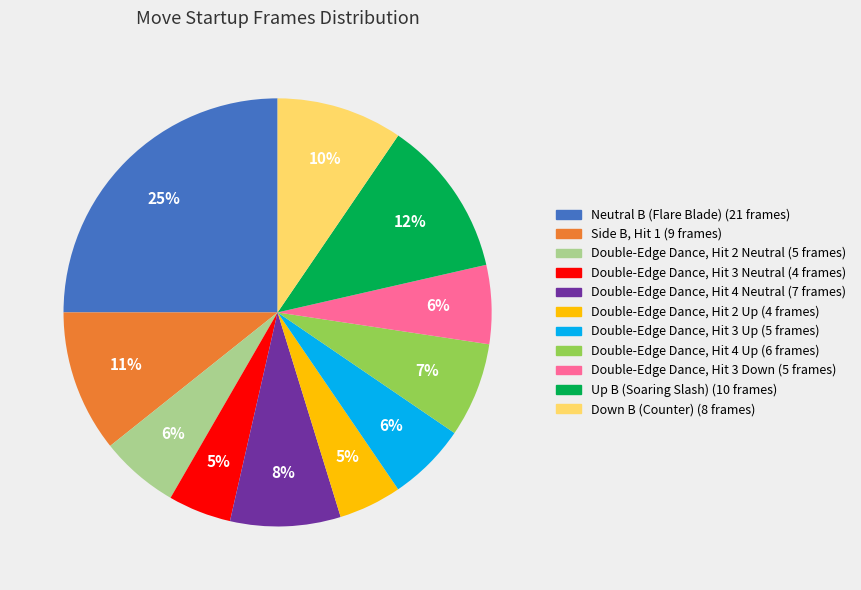

Which has a higher value, Side B, Hit 1 or Double-Edge Dance, Hit 2 Up?

Side B, Hit 1